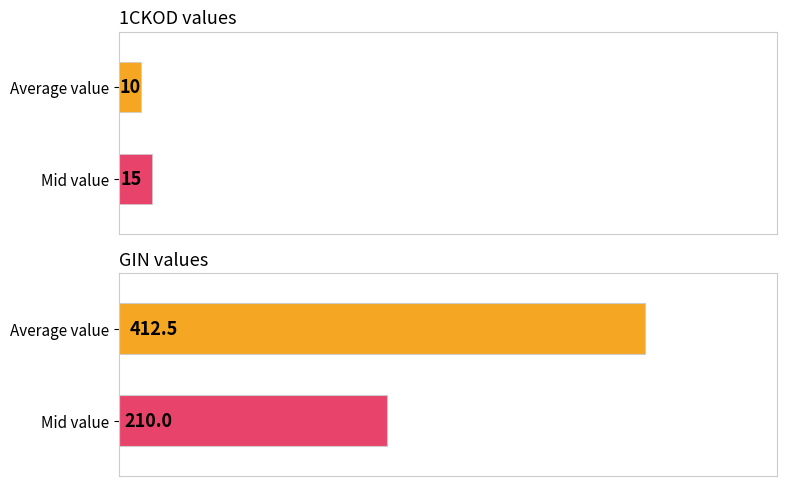

What are all the series names shown in the legend?

1CKOD, GIN